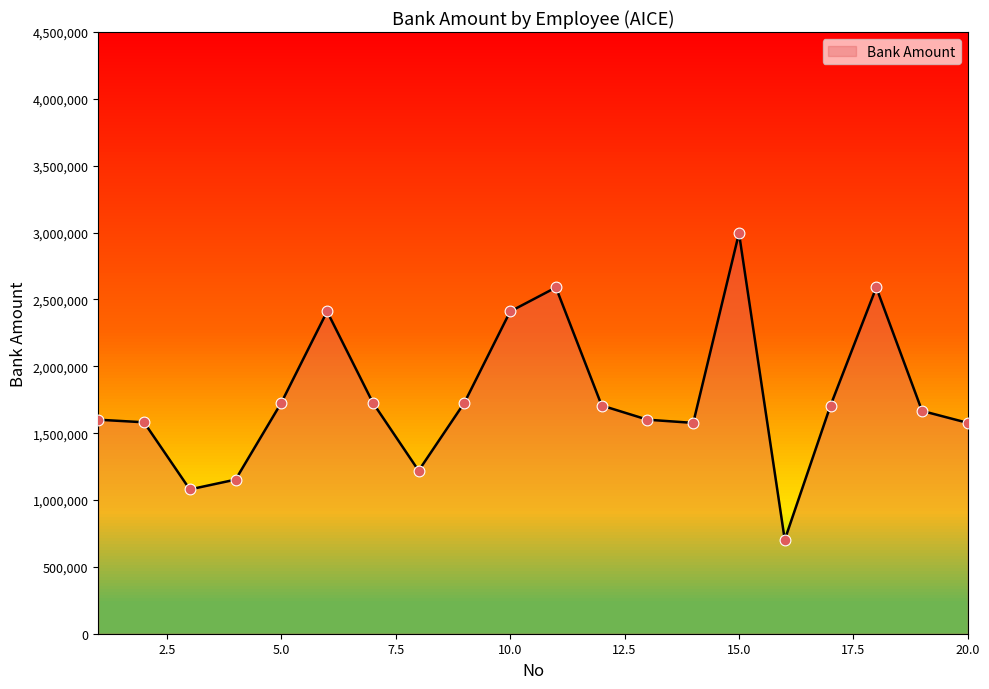

What is the maximum value shown in the chart?

2995909